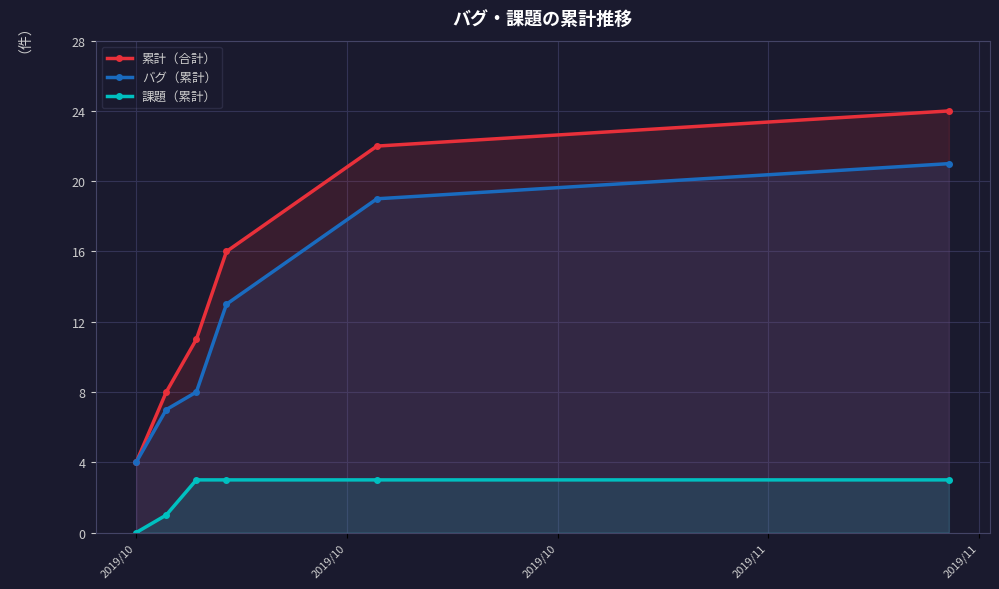

Reading left to right, transcribe all the data shown in this chart.

累計（合計）: 4	8	11	16	22	24
バグ（累計）: 4	7	8	13	19	21
課題（累計）: 0	1	3	3	3	3